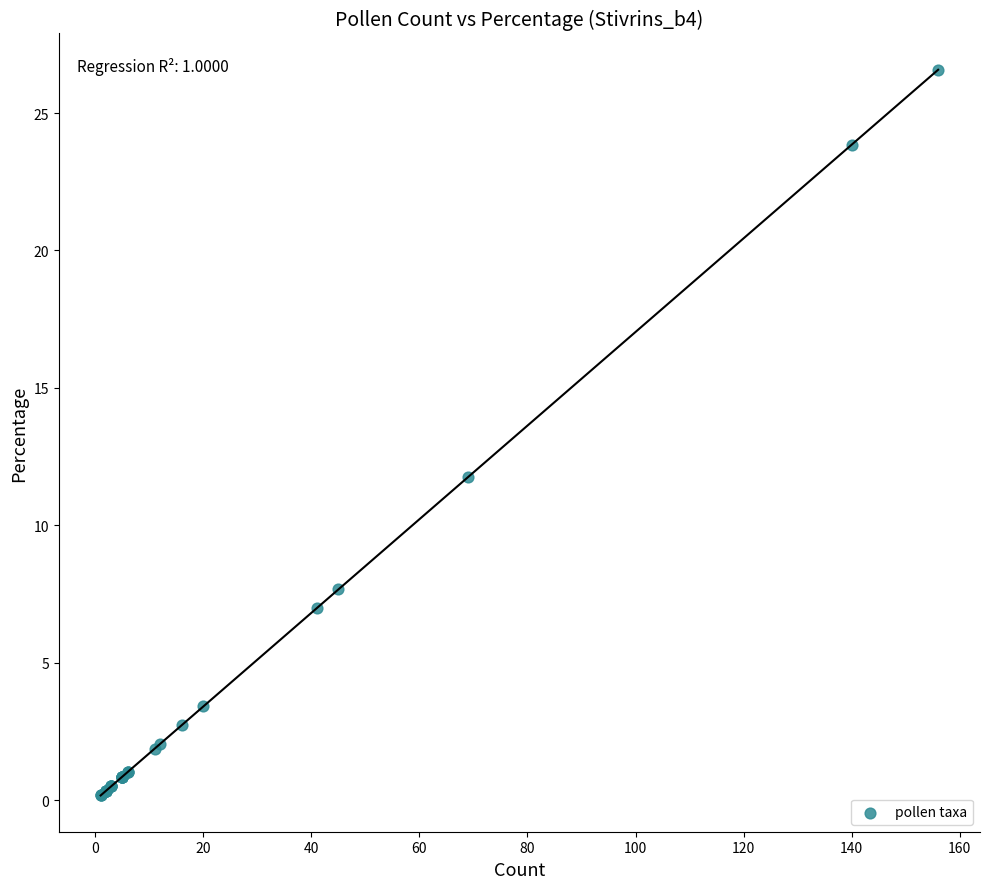

What Y value in the scatter plot is closest to 13?

11.8